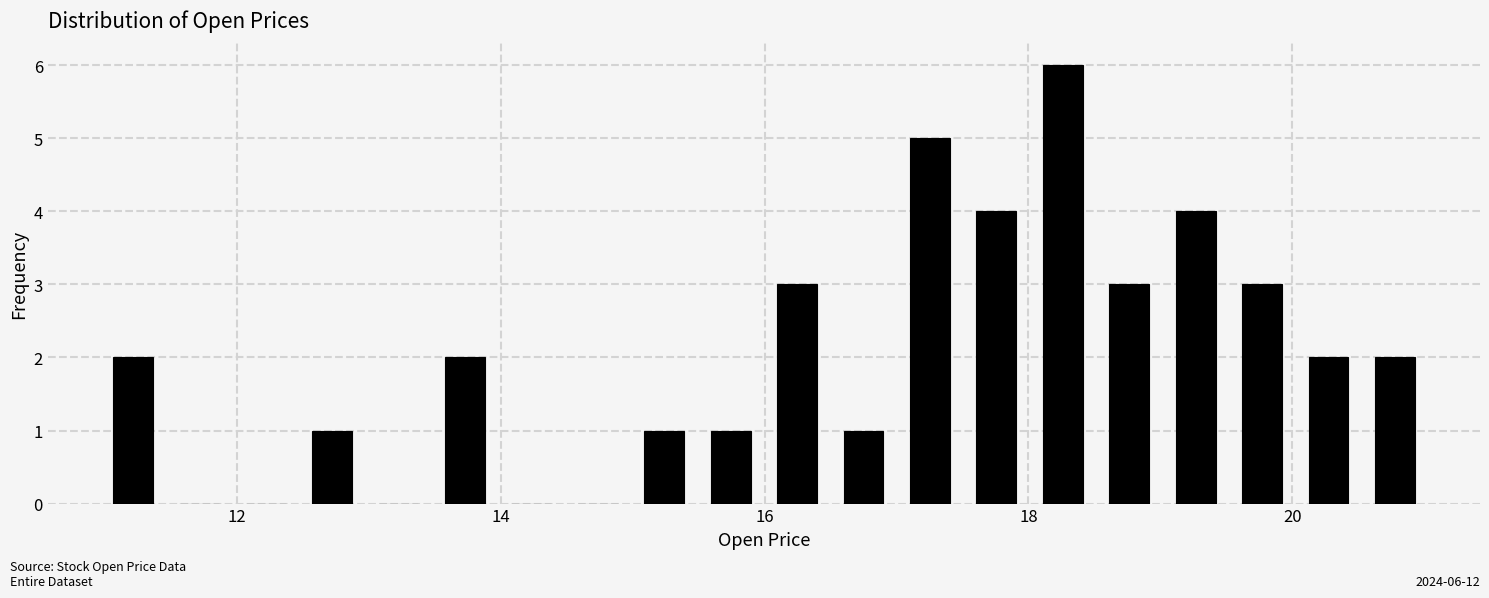

Around what value on the x-axis is the tallest bar? Give the approximate position of its centre, as read against the axis.

18.2